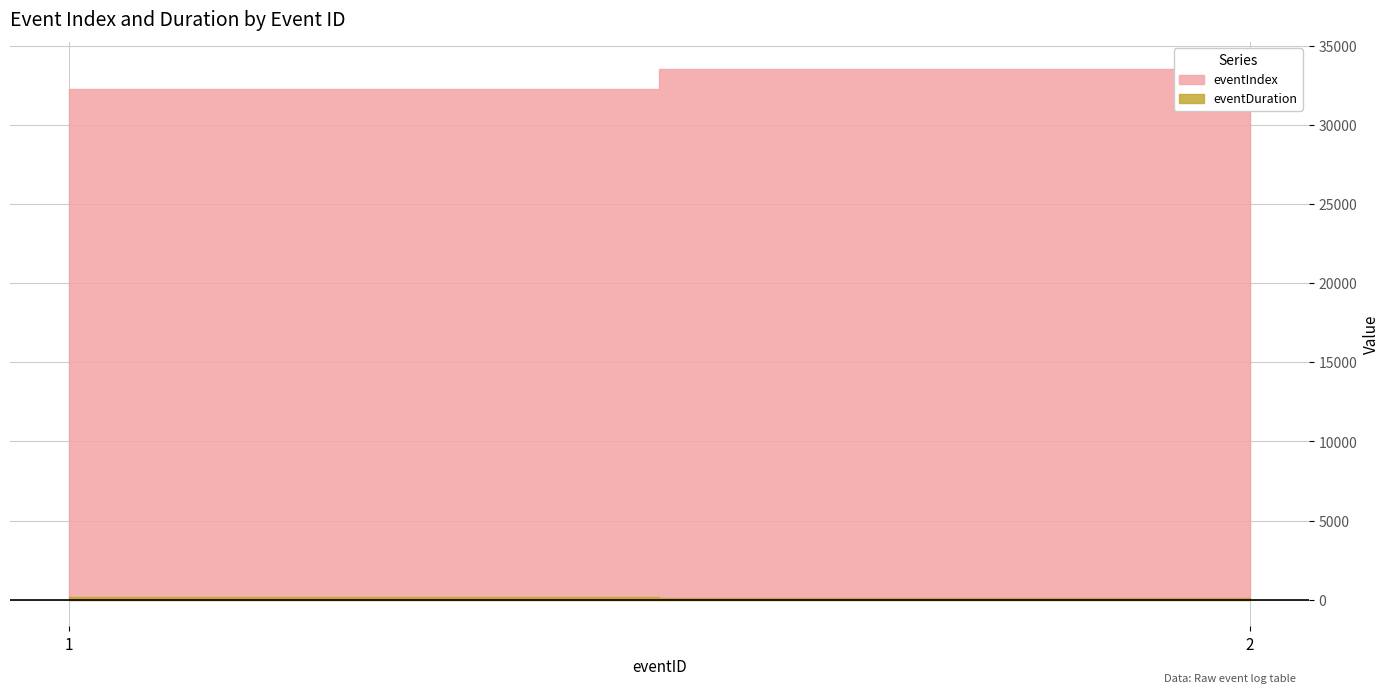

Where is eventDuration nearest to the value 120?

1